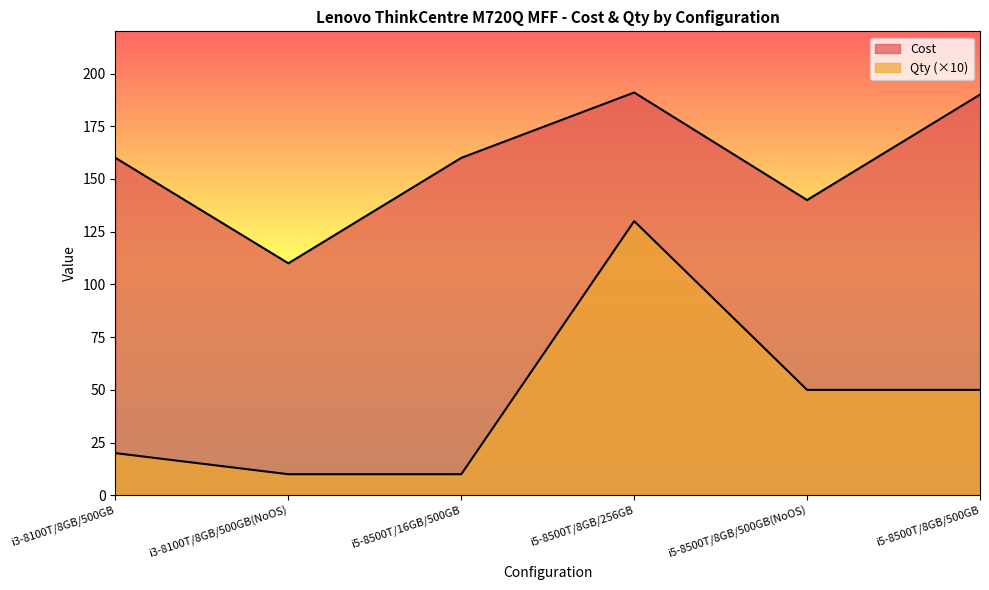

True or false: Cost and Qty intersect in this chart.

False